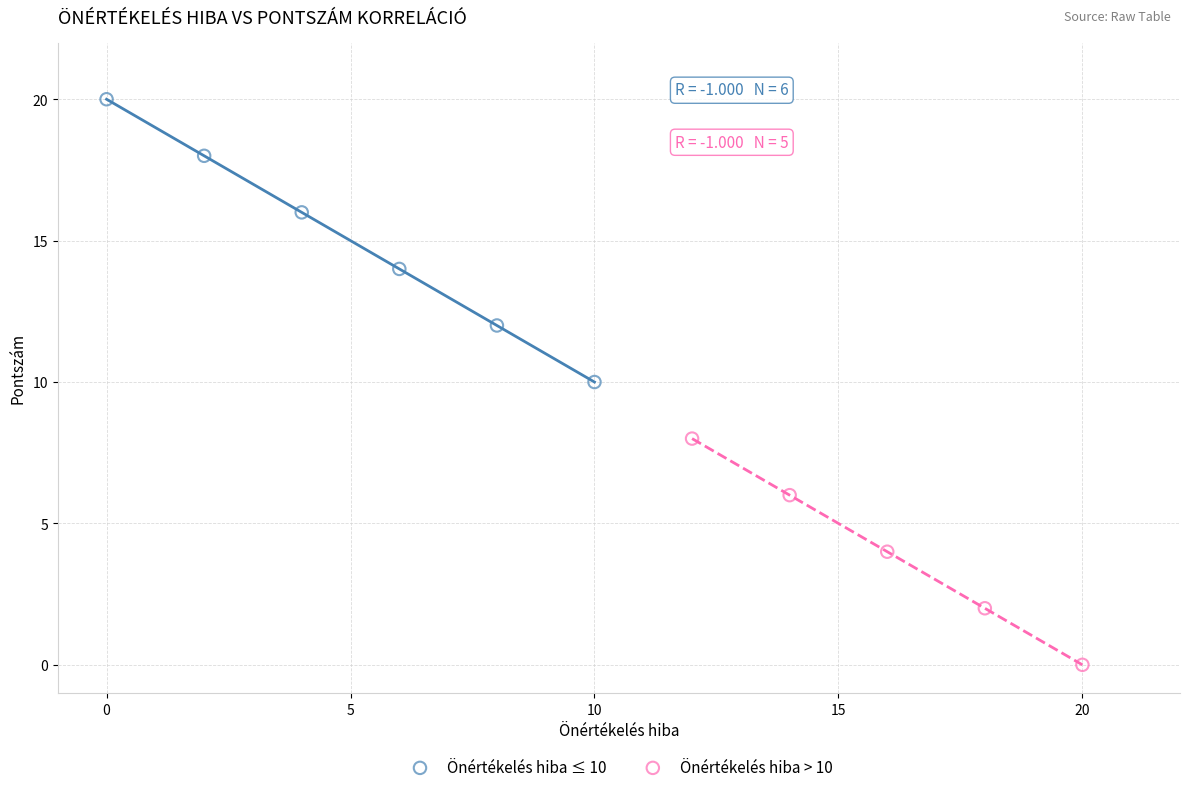

Which series reaches the minimum Y coordinate?

Önértékelés hiba > 10